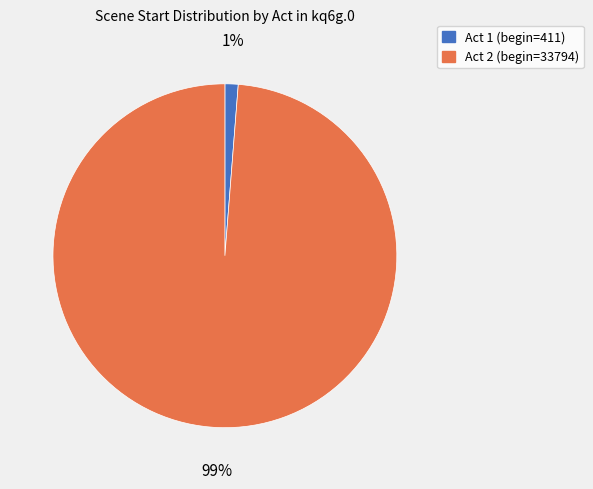

Does any single category account for the majority?

Yes